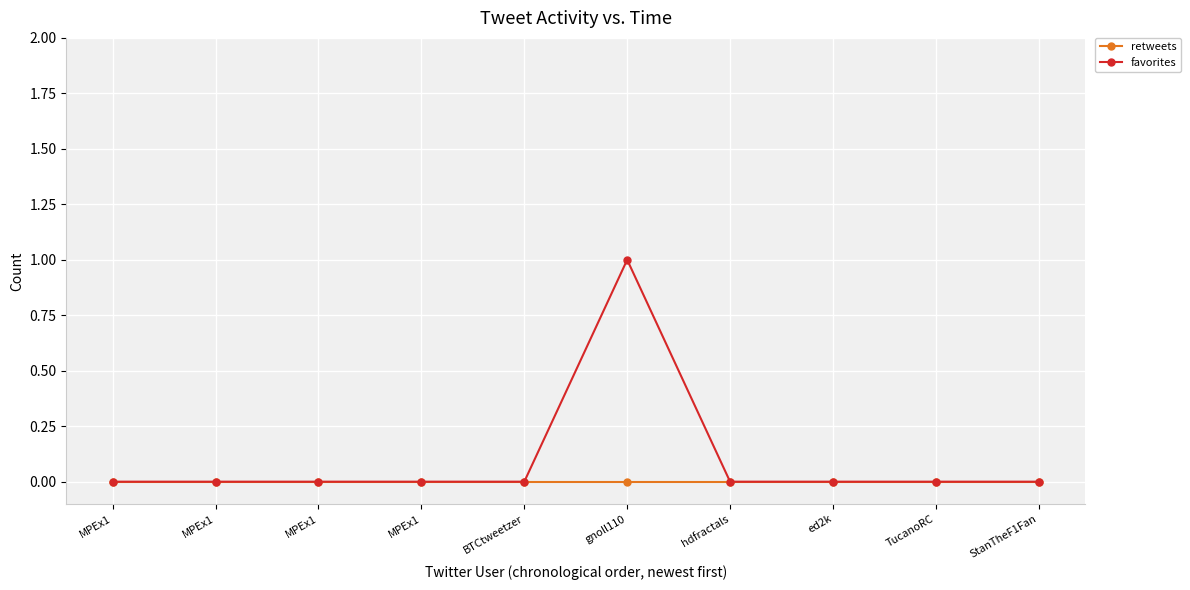

What are all the series names shown in the legend?

retweets, favorites